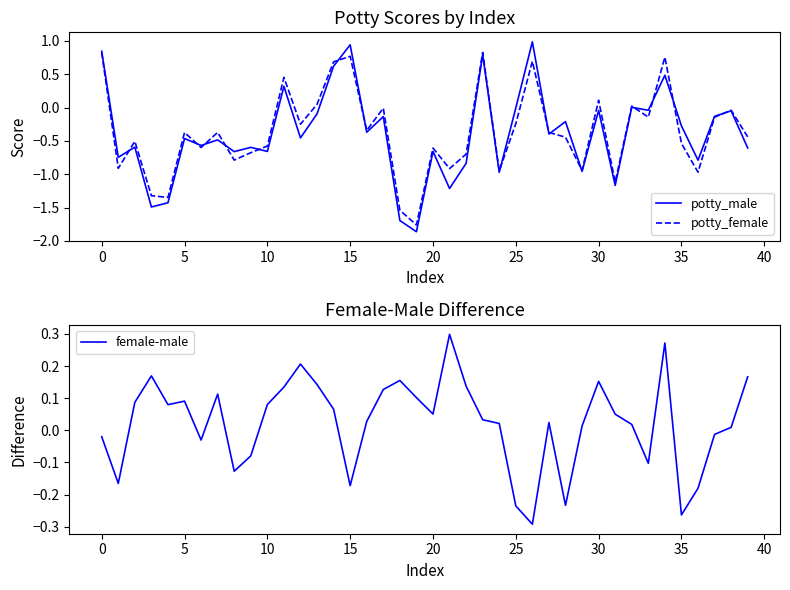

How many negative values does the female-male series have?

13